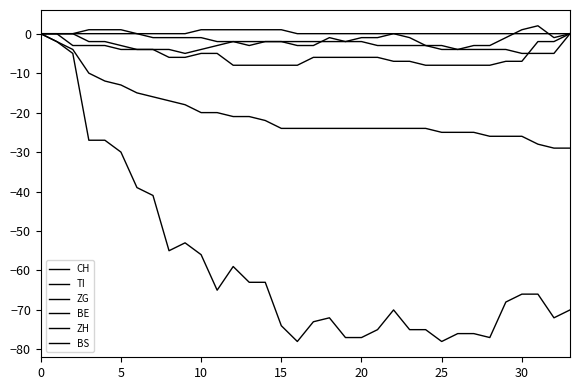

True or false: BE and TI cross at least once.

False